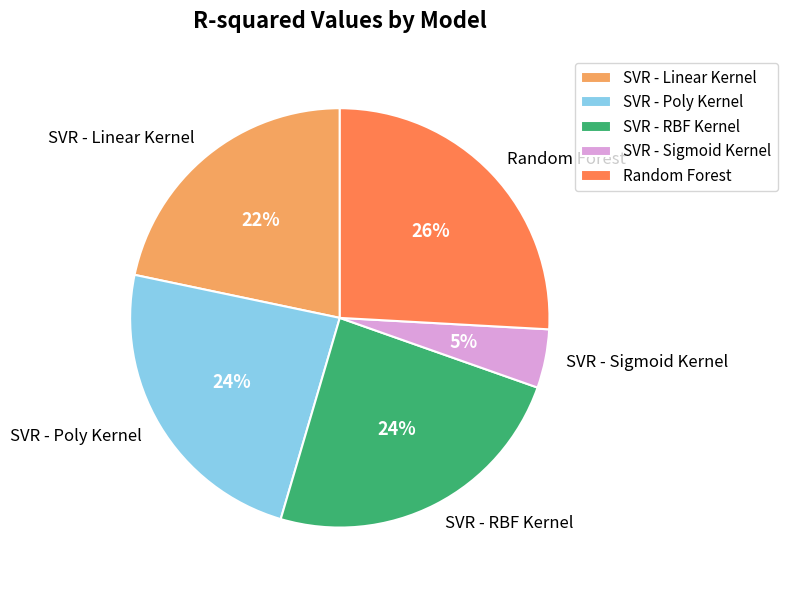

To the nearest percent, what is the difference between the SVR - Linear Kernel and SVR - Poly Kernel slice percentages?

2%